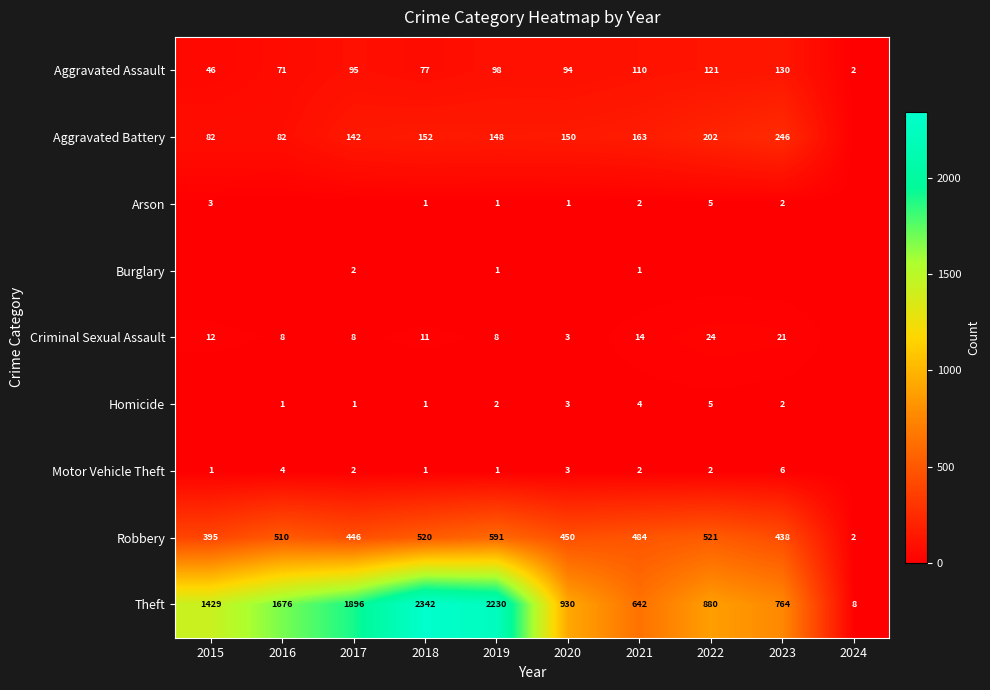

What is the approximate value of Theft at 2020?

930